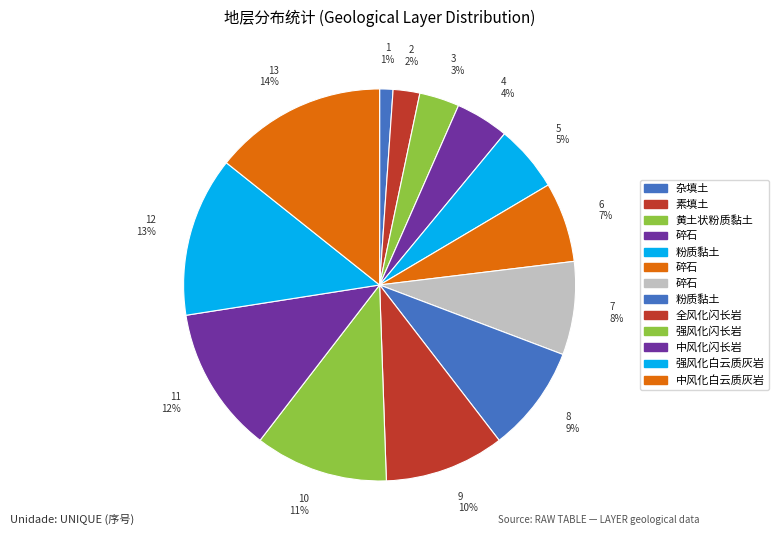

Count the number of slices in the pie.

13